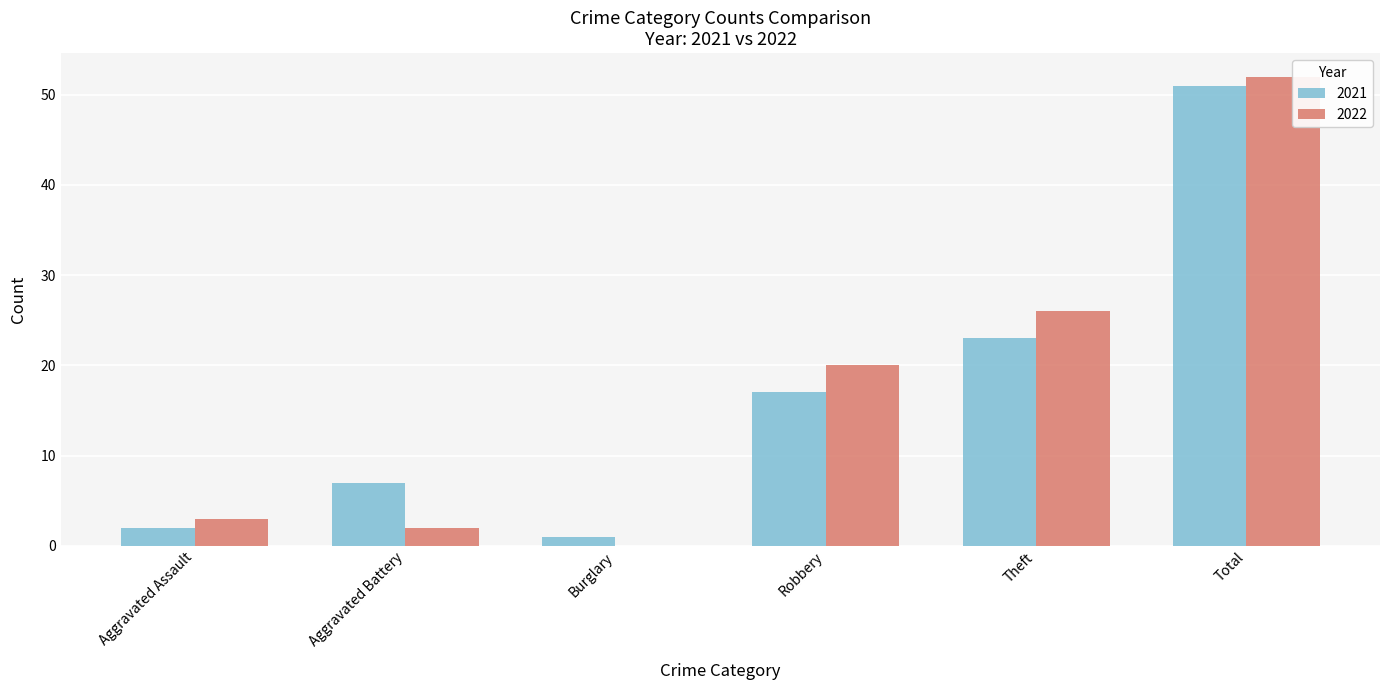

The 2022 series shows 3 at Aggravated Assault. True or false?

True